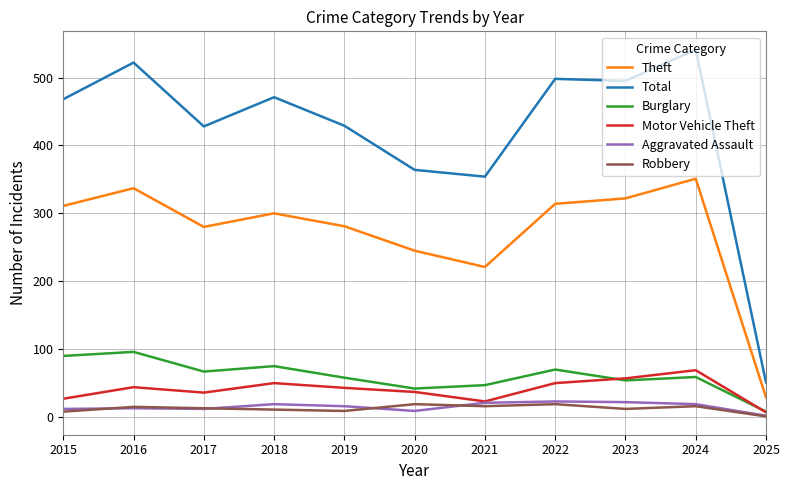

What is the spread (max minus min) of values at 2022?

479